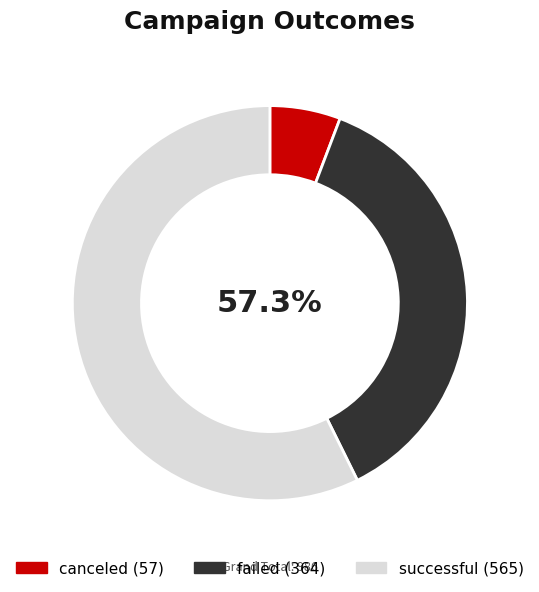

Which category has the biggest portion of the pie?

successful